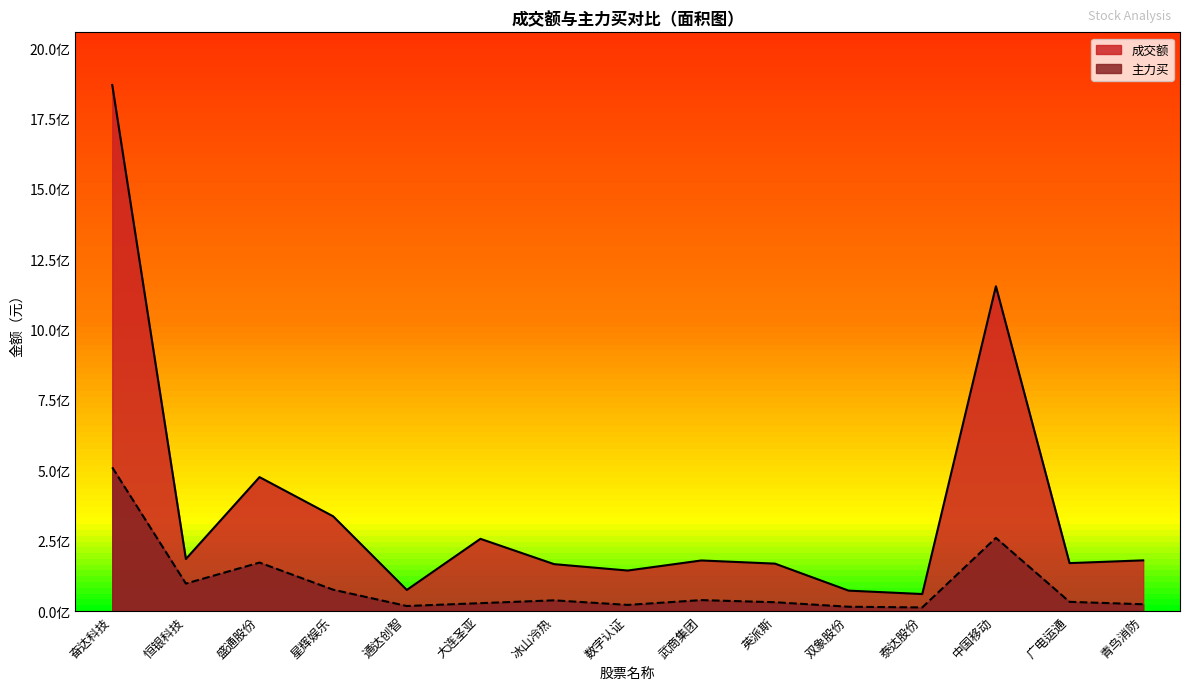

Is it true that 主力买 equals 17868296 at 通达创智?

True